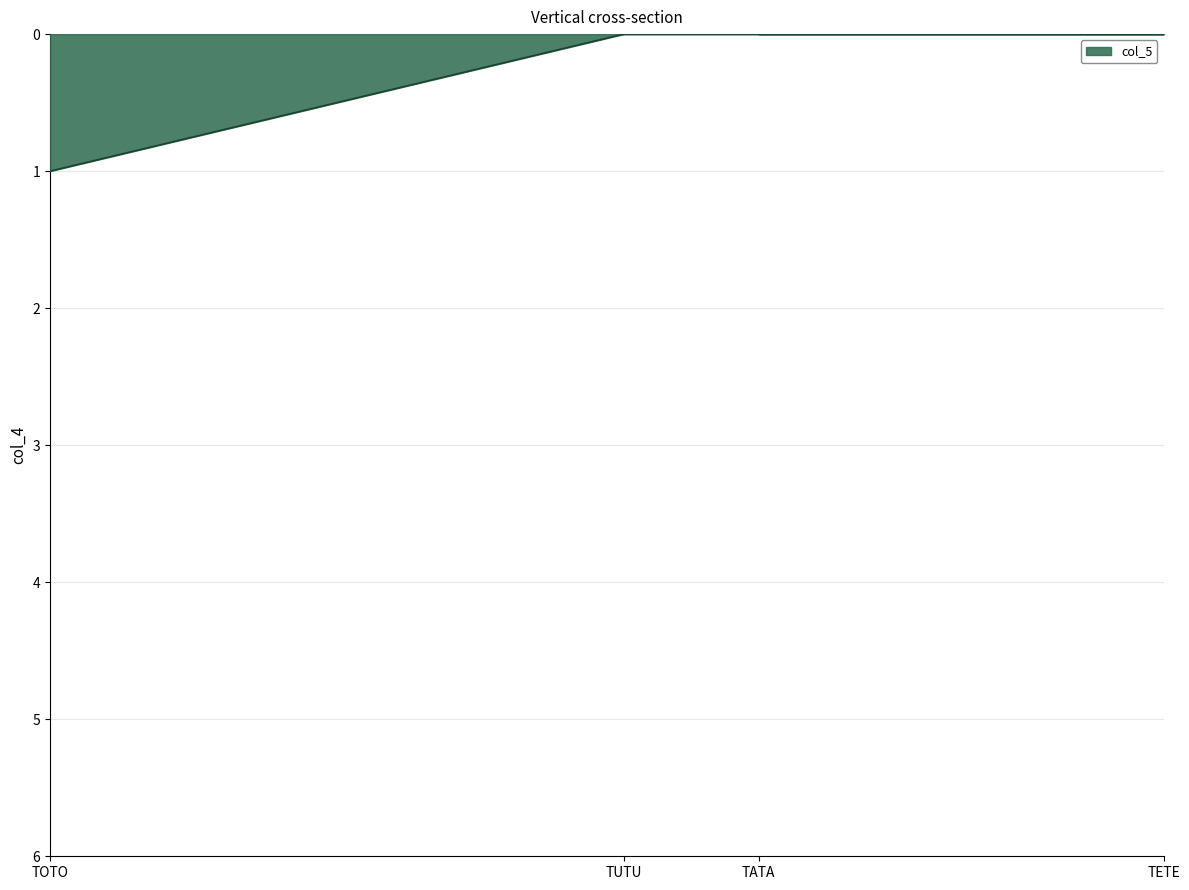

What is the sum of all values?

1